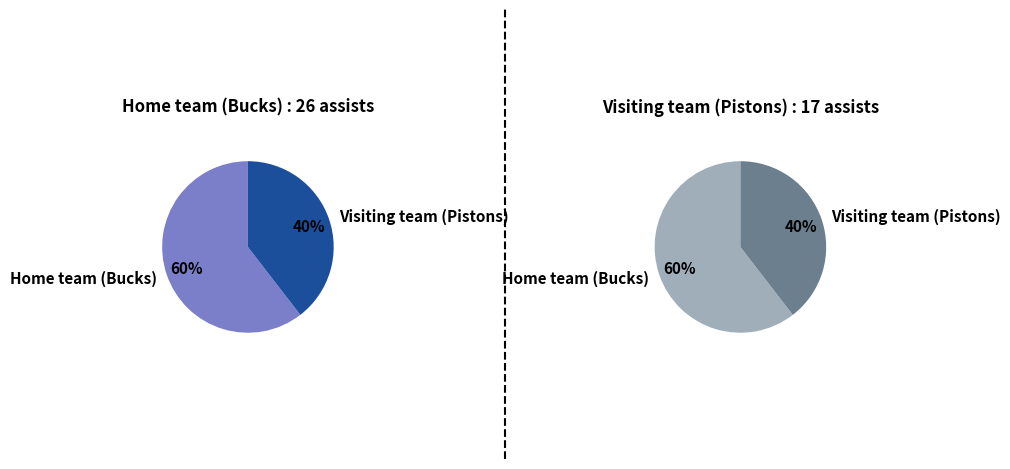

What is the largest slice in the pie chart?

Home team (Bucks)